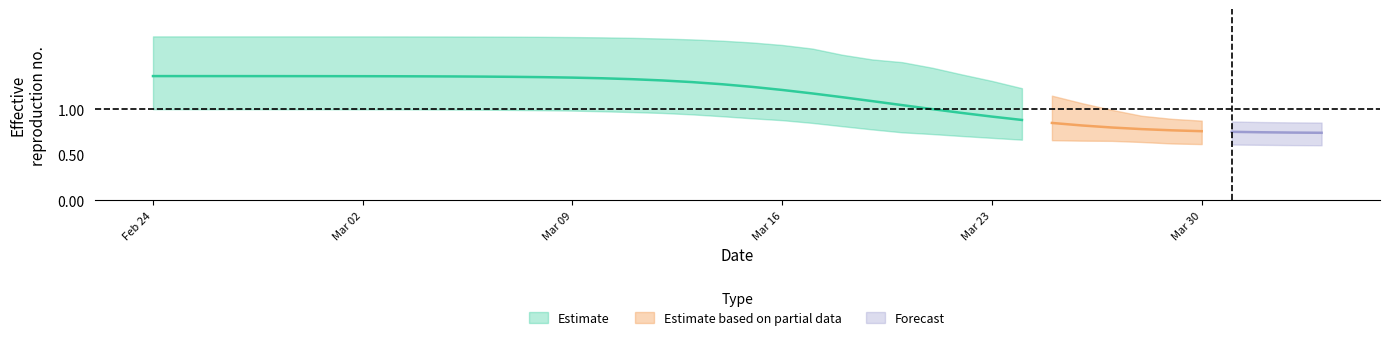

What is the sum of the r_values_upper values at 31 and 25?

2.6